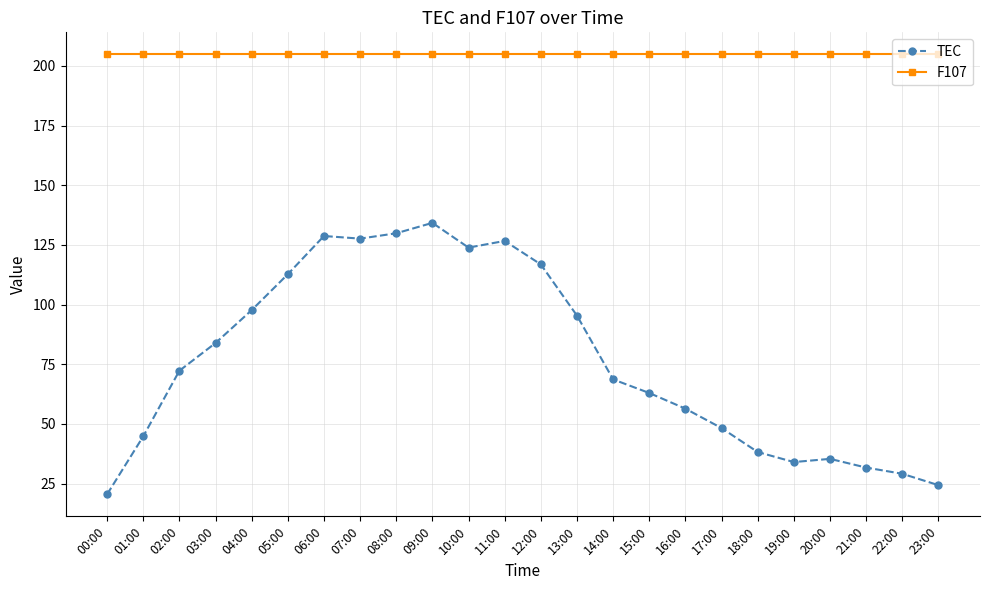

What is the average value of the TEC series?

76.8